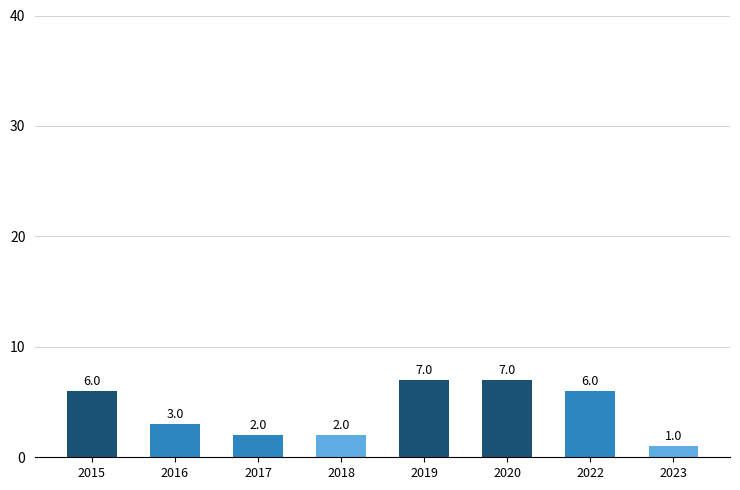

Reading left to right, transcribe all the data shown in this chart.

6	3	2	2	7	7	6	1